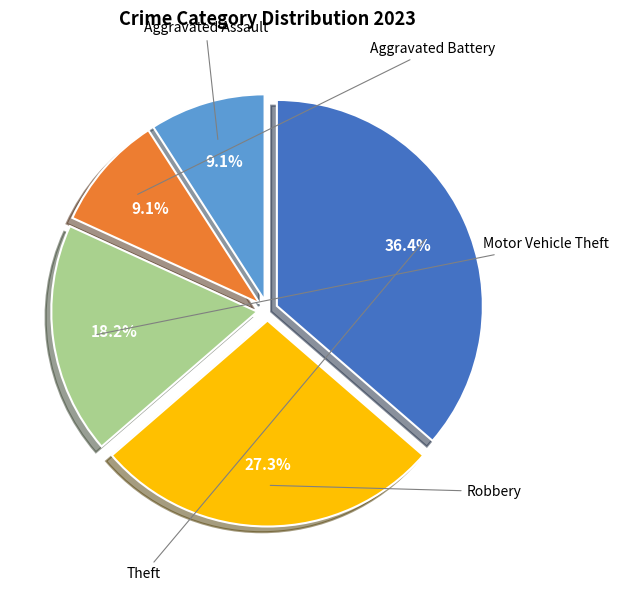

Does any single category account for the majority?

No